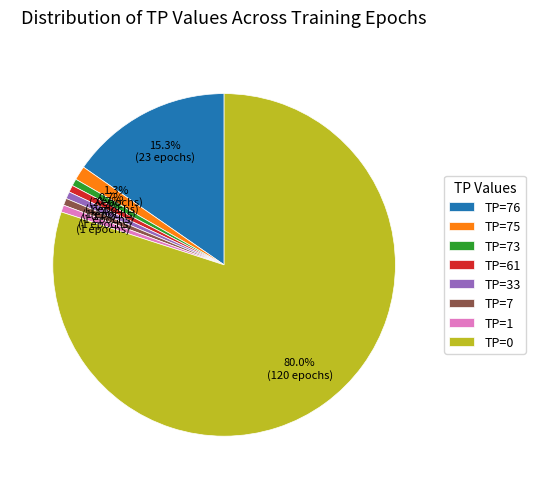

Count the number of slices in the pie.

8